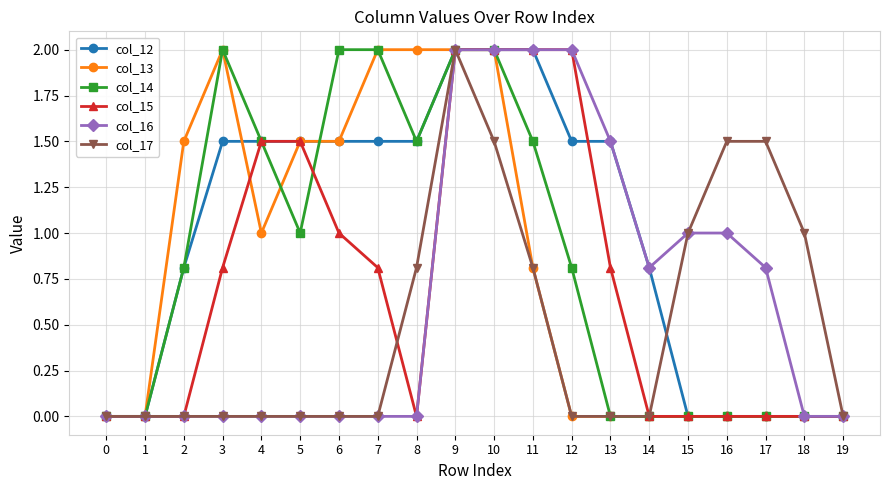

Does the chart display data point markers on the line(s)?

Yes